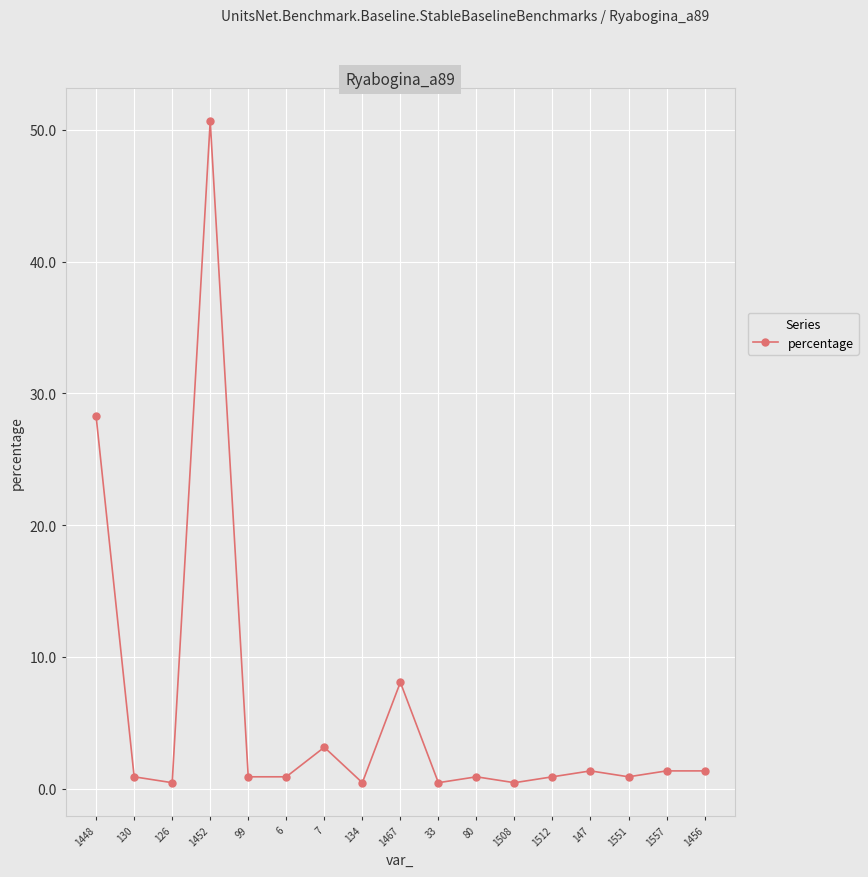

True or false: the data shows 0.9 at 1551.

True